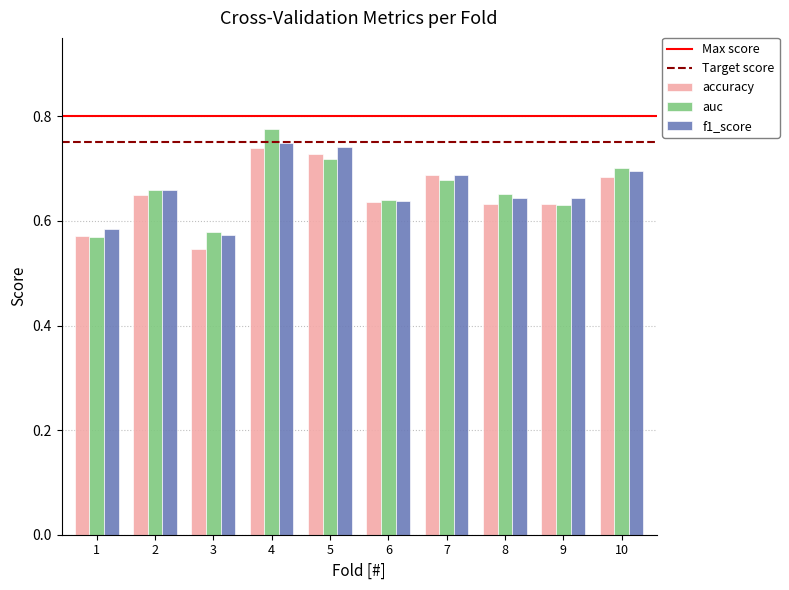

The value of accuracy at 2 is 0.3. True or false?

False